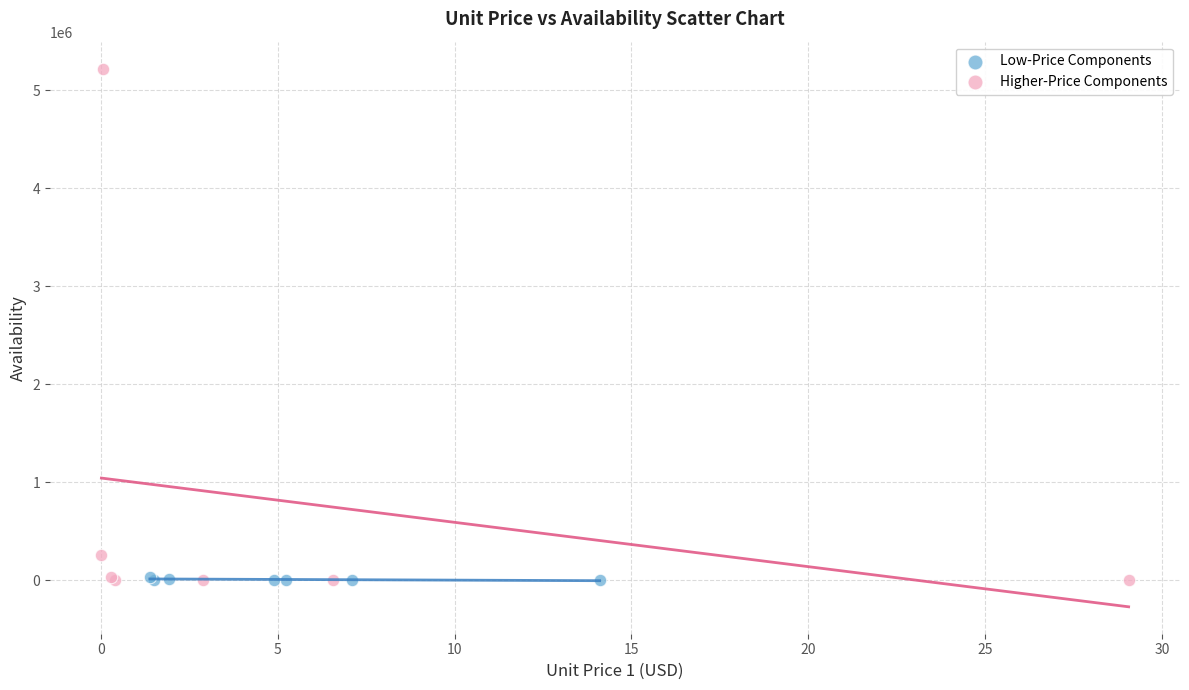

Which series has the largest Y range (max minus min)?

Higher-Price Components